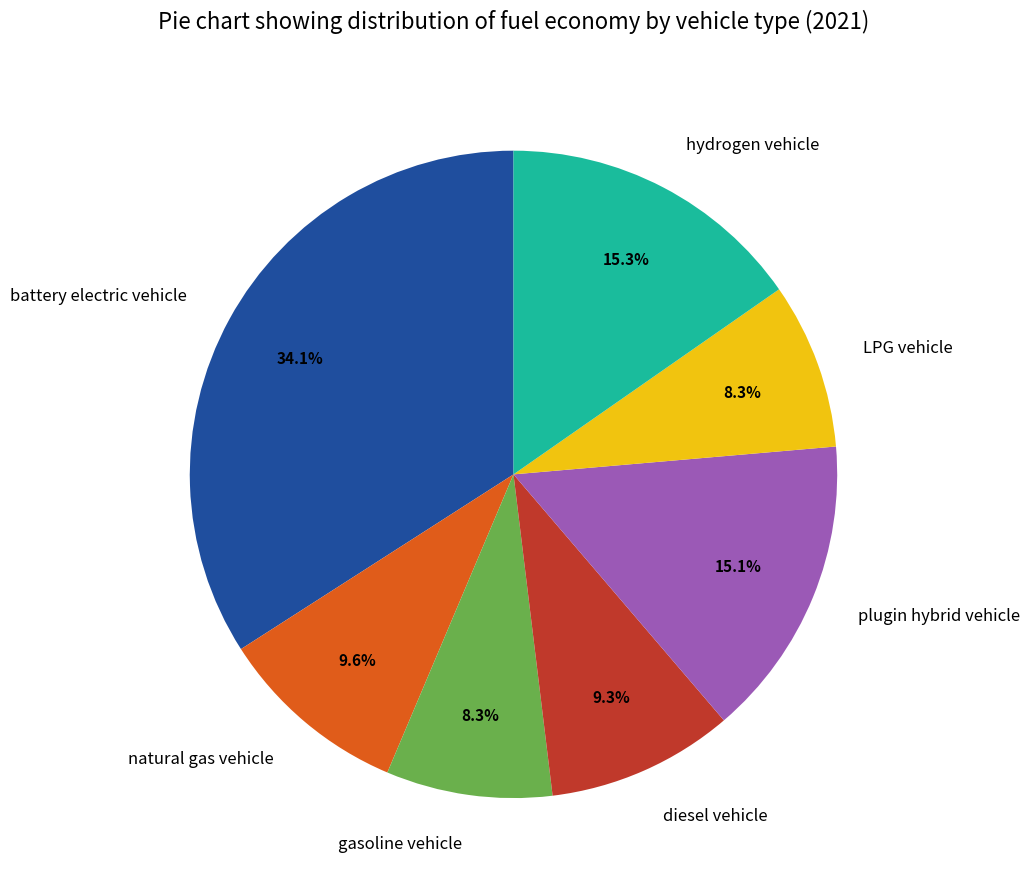

To the nearest percent, what is the average slice percentage?

14%